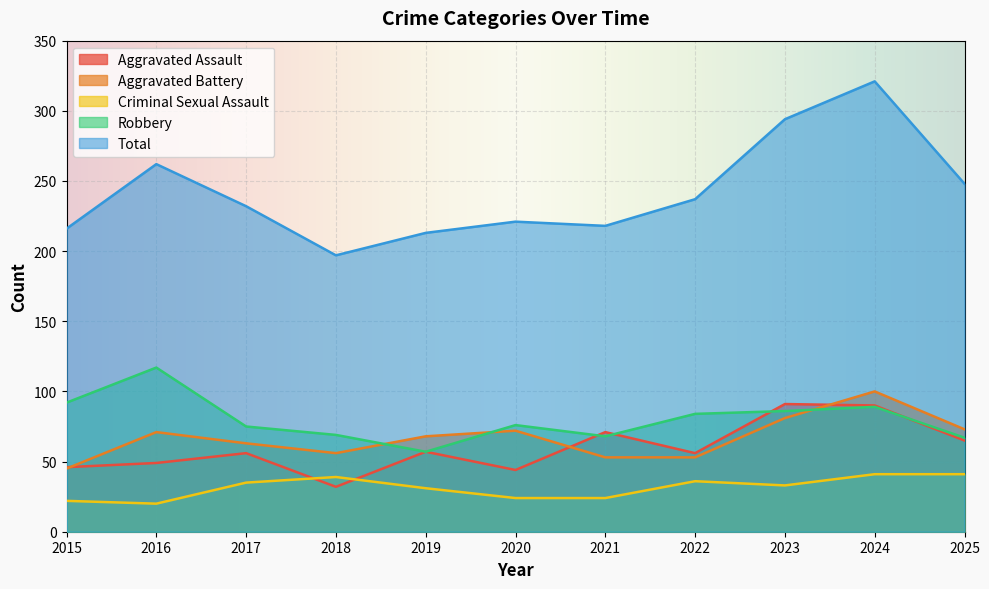

True or false: Aggravated Assault has a value of 90 at 2024.

True